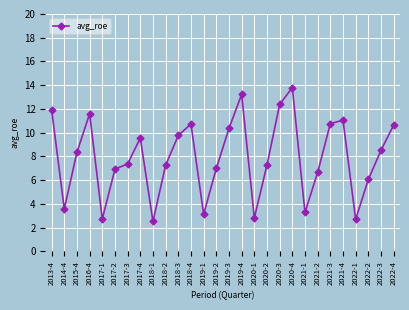

What position from the right is 2017-3?

22